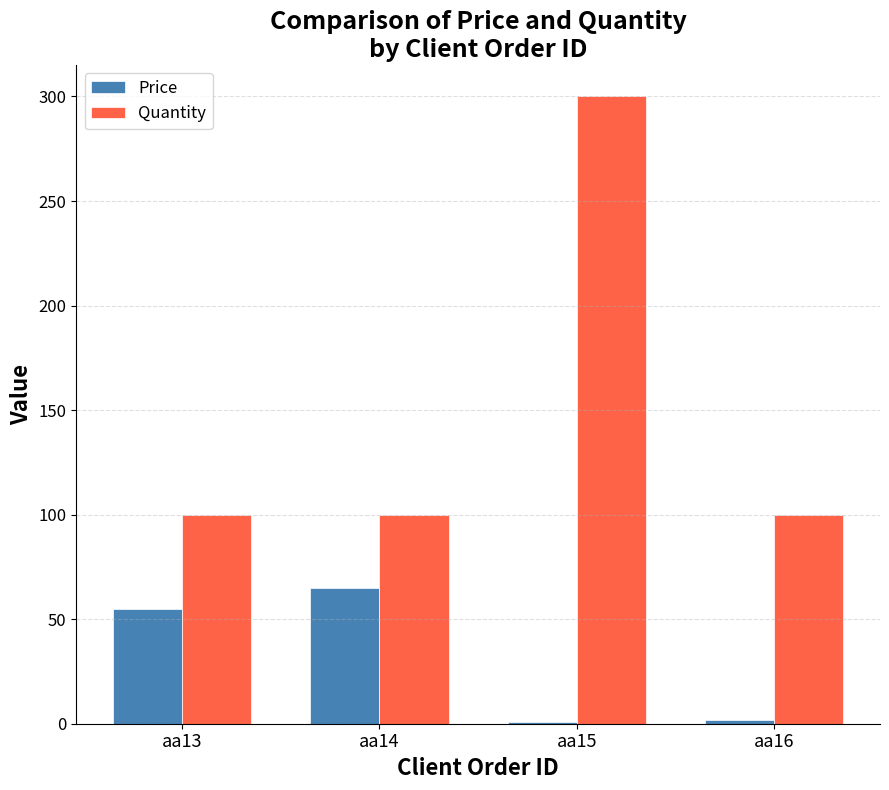

The value of Quantity at aa15 is 300. True or false?

True